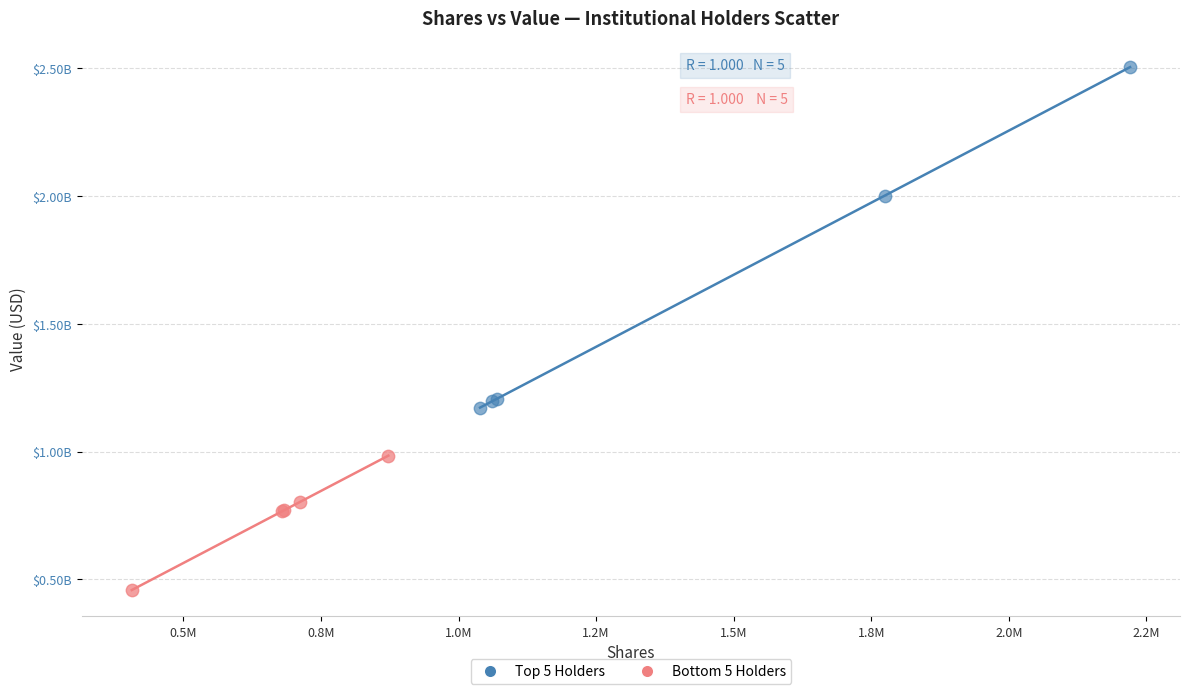

Which series has the widest spread of Y values?

Top 5 Holders